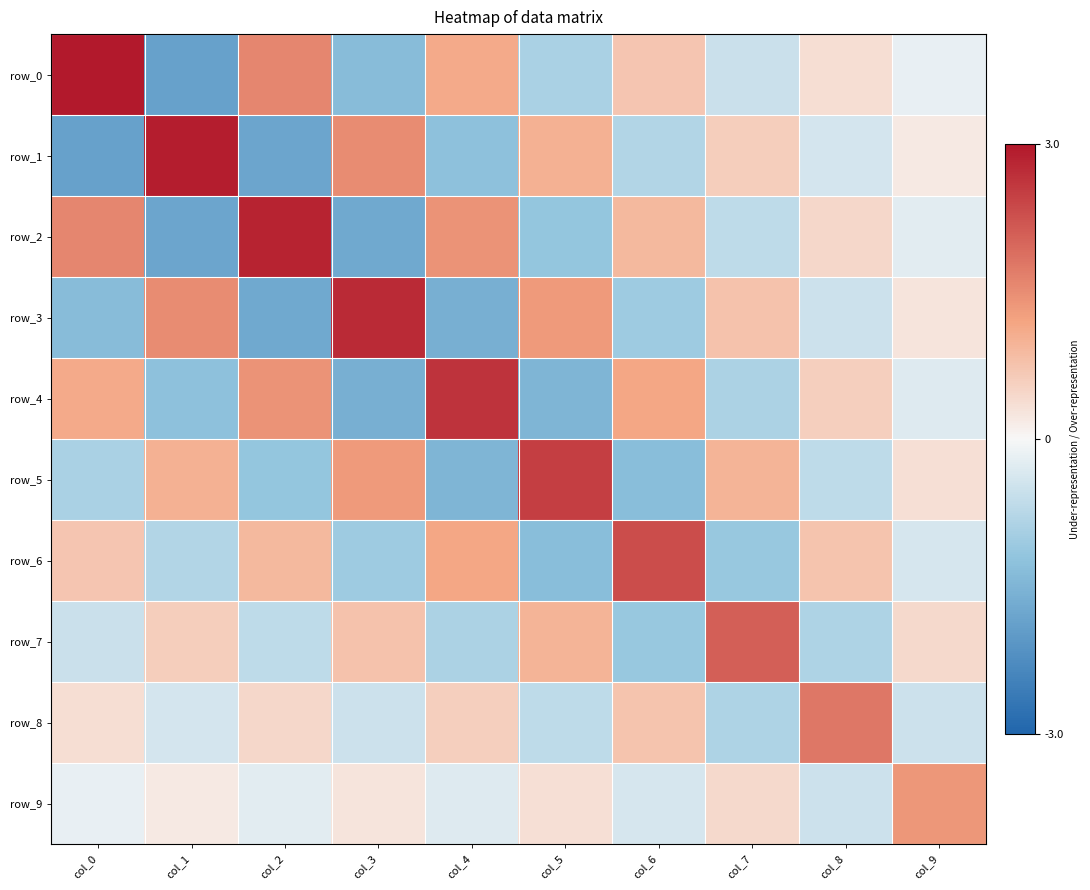

At how many categories does at least one series exceed -1?

10